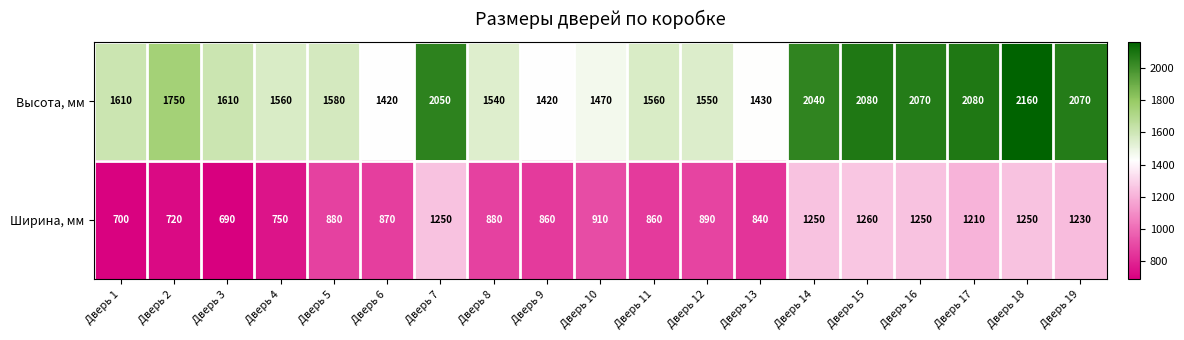

The Высота, мм series shows 721 at Дверь 9. True or false?

False